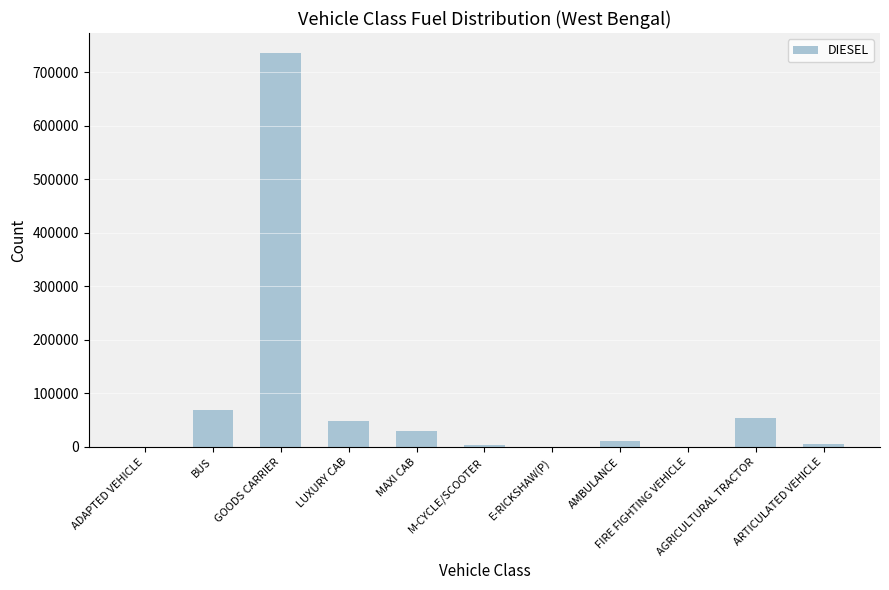

Count the number of data series in this chart.

1